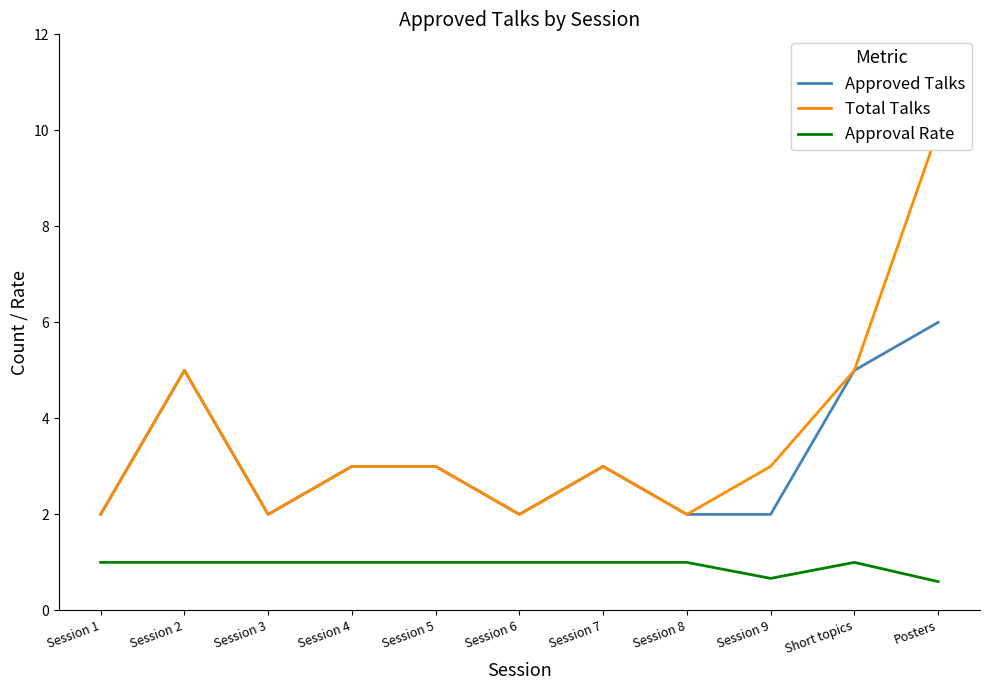

Reading left to right, list all the values displayed in this chart.

Approved Talks: 2.0	5.0	2.0	3.0	3.0	2.0	3.0	2.0	2.0	5.0	6.0
Total Talks: 2.0	5.0	2.0	3.0	3.0	2.0	3.0	2.0	3.0	5.0	10.0
Approval Rate: 1.0	1.0	1.0	1.0	1.0	1.0	1.0	1.0	0.7	1.0	0.6